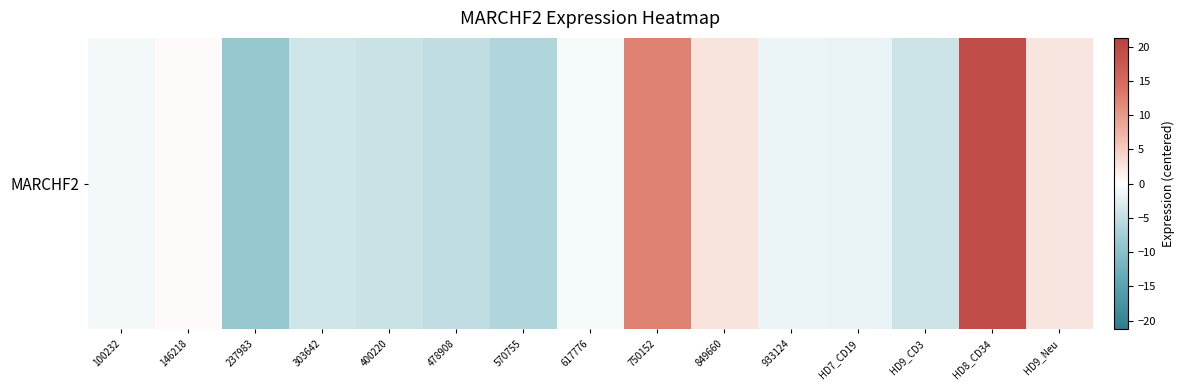

What is the smallest value displayed?

-8.7